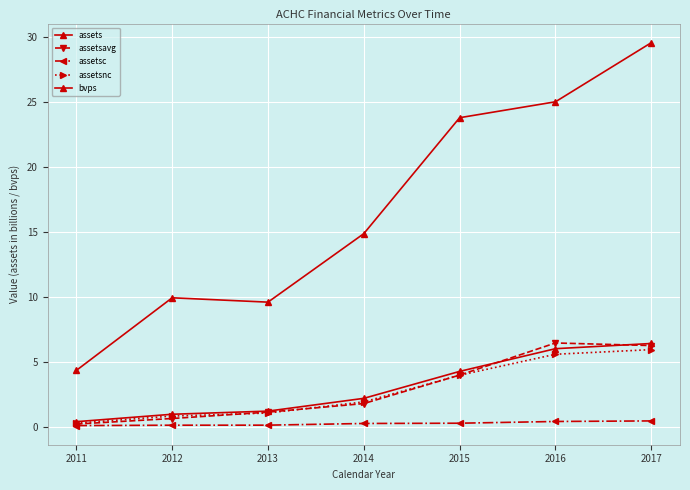

Where is assetsavg nearest to the value 3?

2015